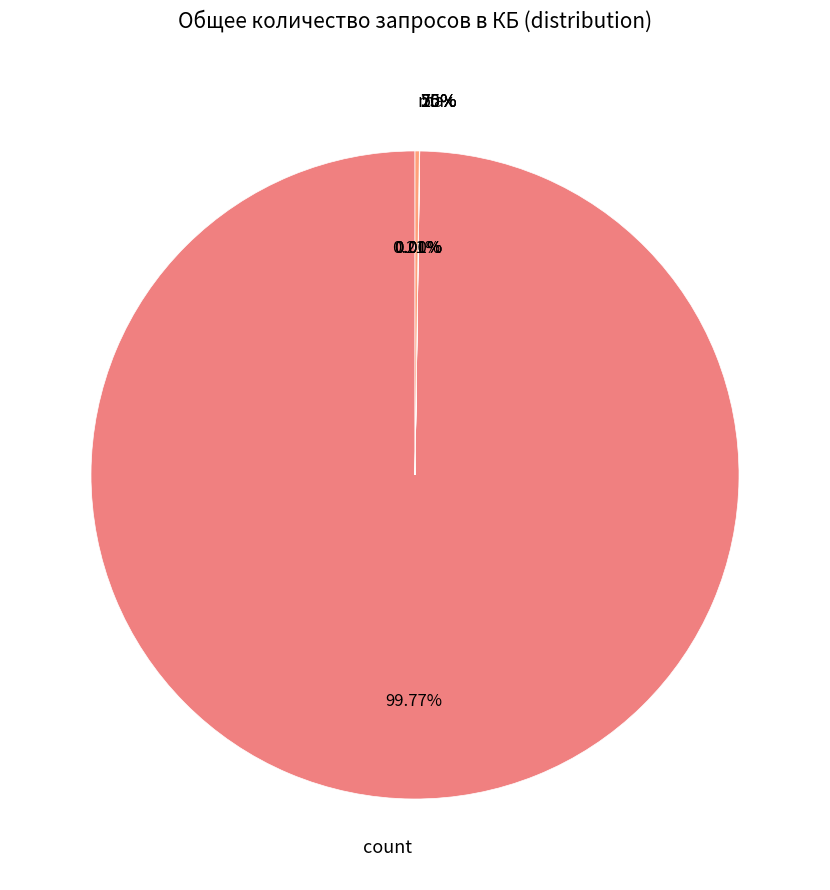

Is it true that std is 0% of the pie?

True